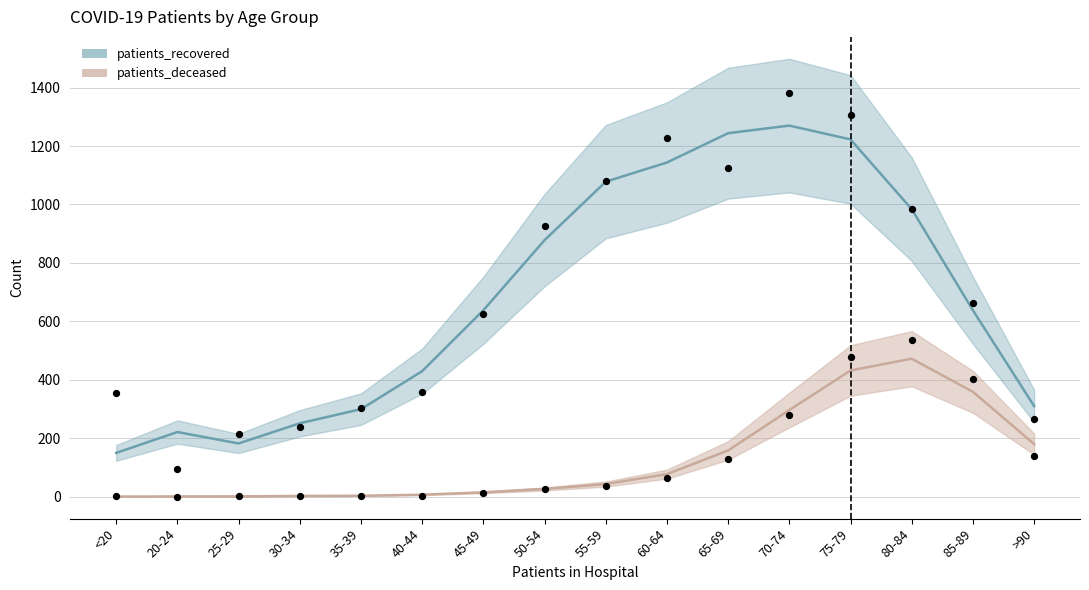

Which series contains the lowest Y value?

patients_deceased